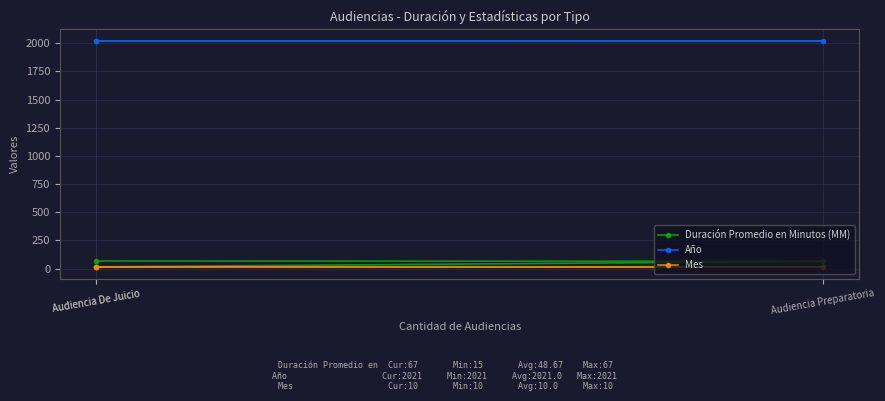

What is the smallest value displayed?

10